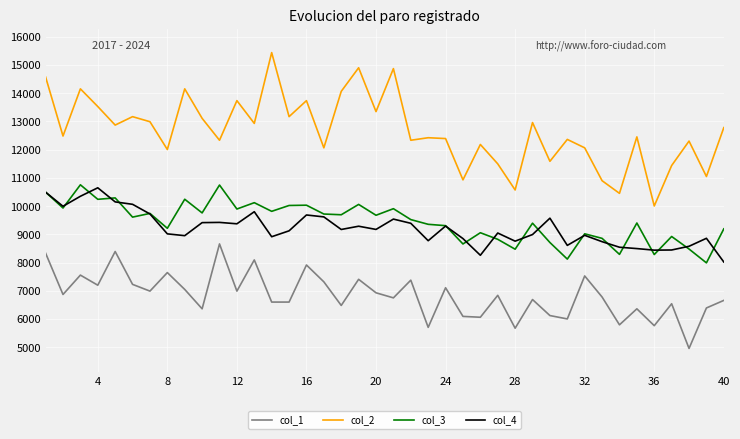

Rank the series by their maximum value, from highest to lowest.

col_2, col_3, col_4, col_1